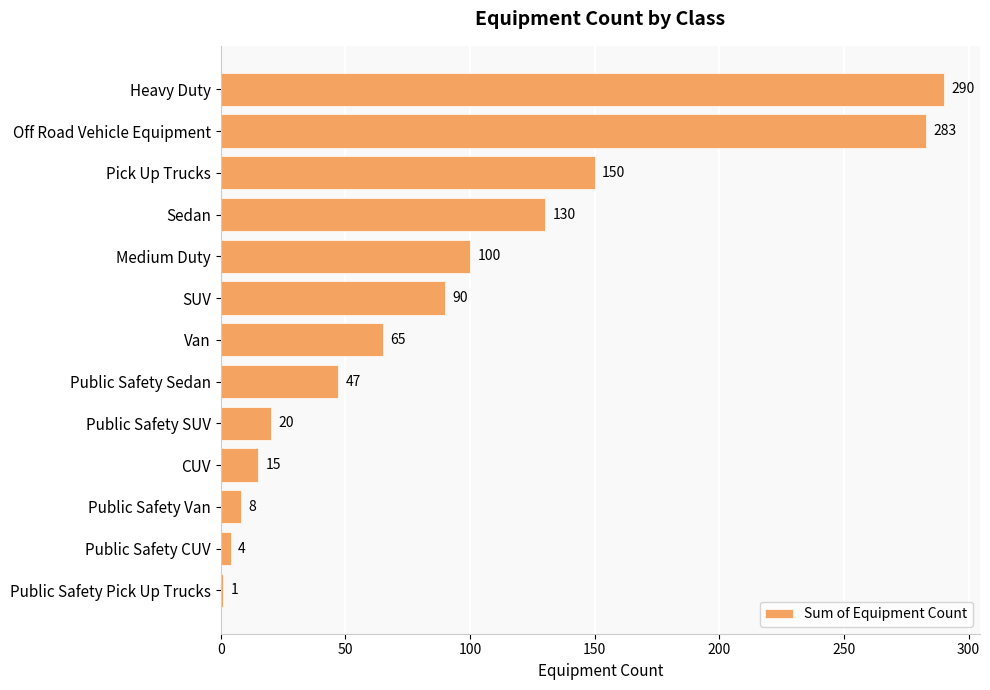

List the labels in order of value, largest first.

Heavy Duty, Off Road Vehicle Equipment, Pick Up Trucks, Sedan, Medium Duty, SUV, Van, Public Safety Sedan, Public Safety SUV, CUV, Public Safety Van, Public Safety CUV, Public Safety Pick Up Trucks